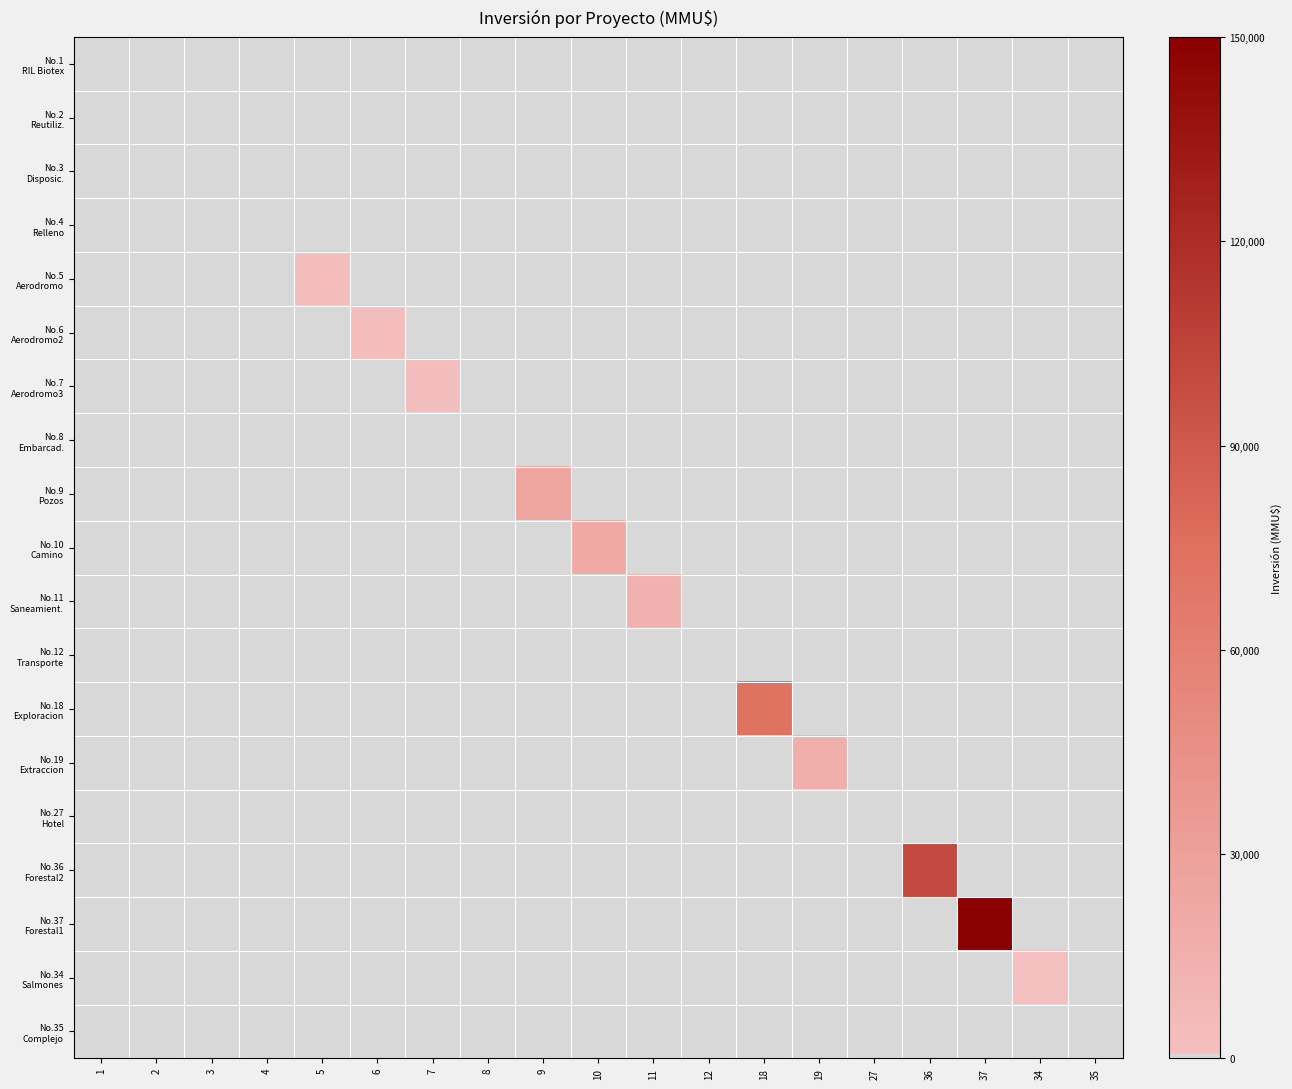

How many data points does each series have?

19